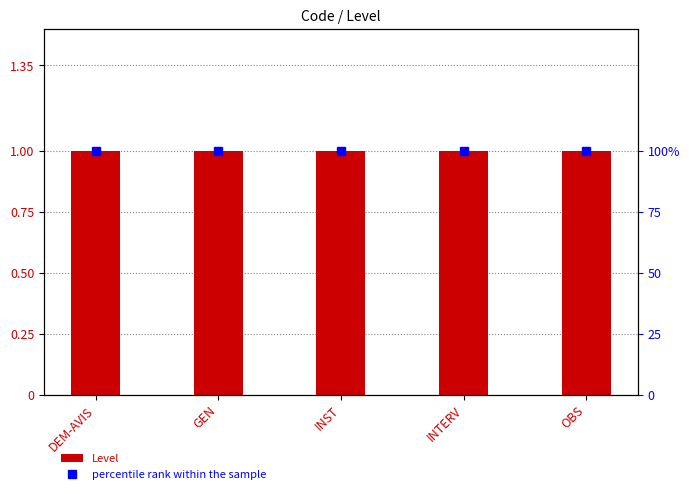

Which category has the lowest value across all series?

DEM-AVIS